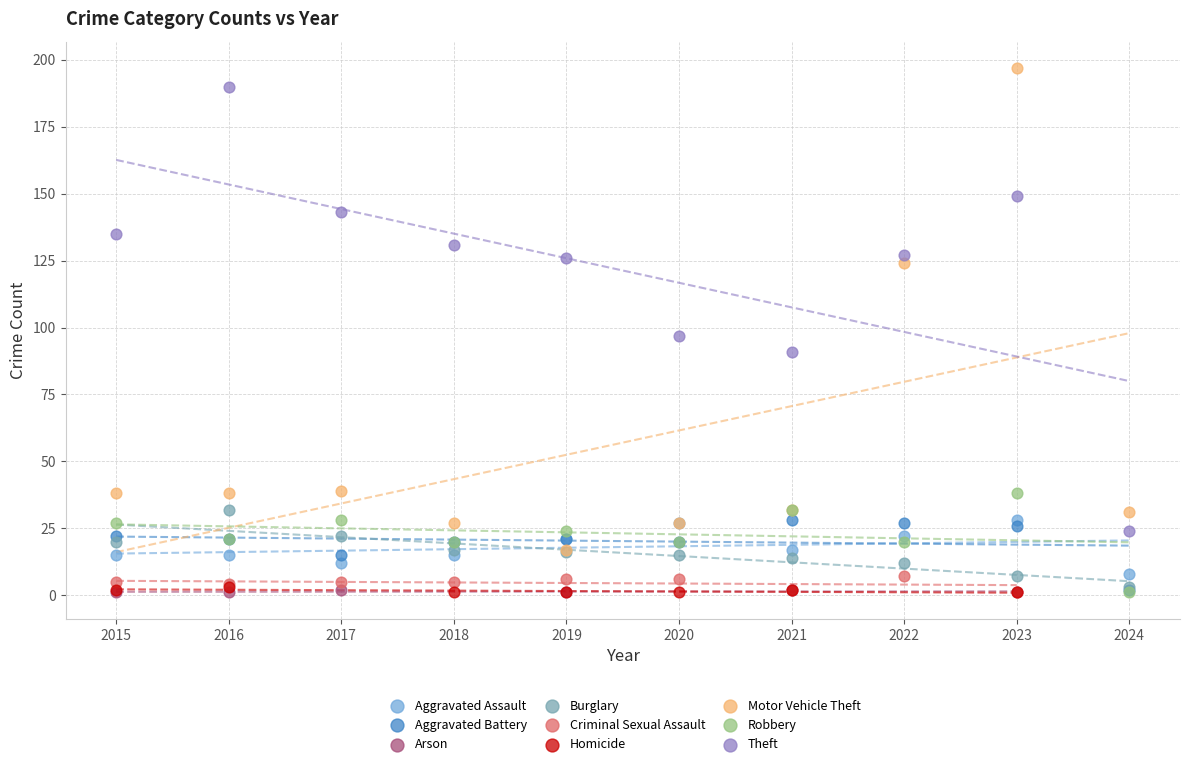

What are all the series names shown in the legend?

Aggravated Assault, Aggravated Battery, Arson, Burglary, Criminal Sexual Assault, Homicide, Motor Vehicle Theft, Robbery, Theft